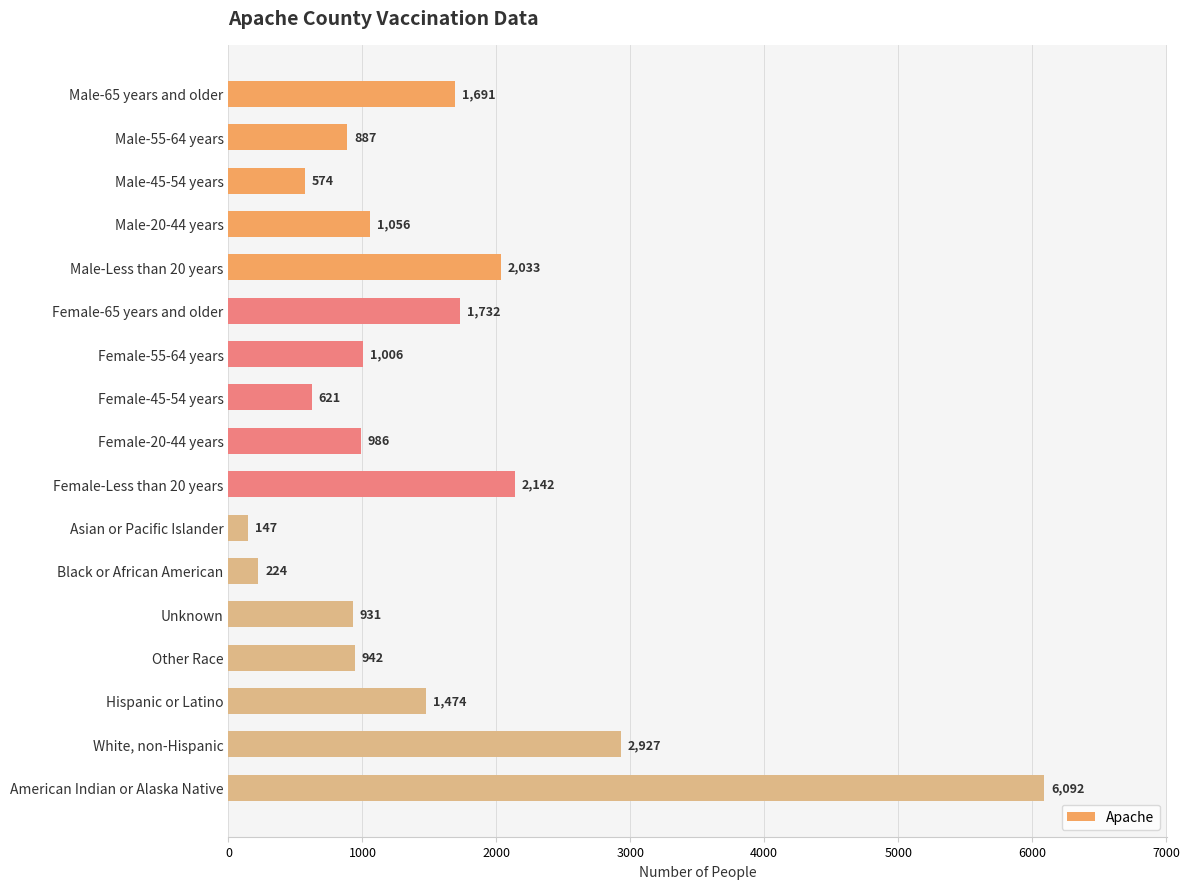

True or false: the data shows 1325 at Unknown.

False